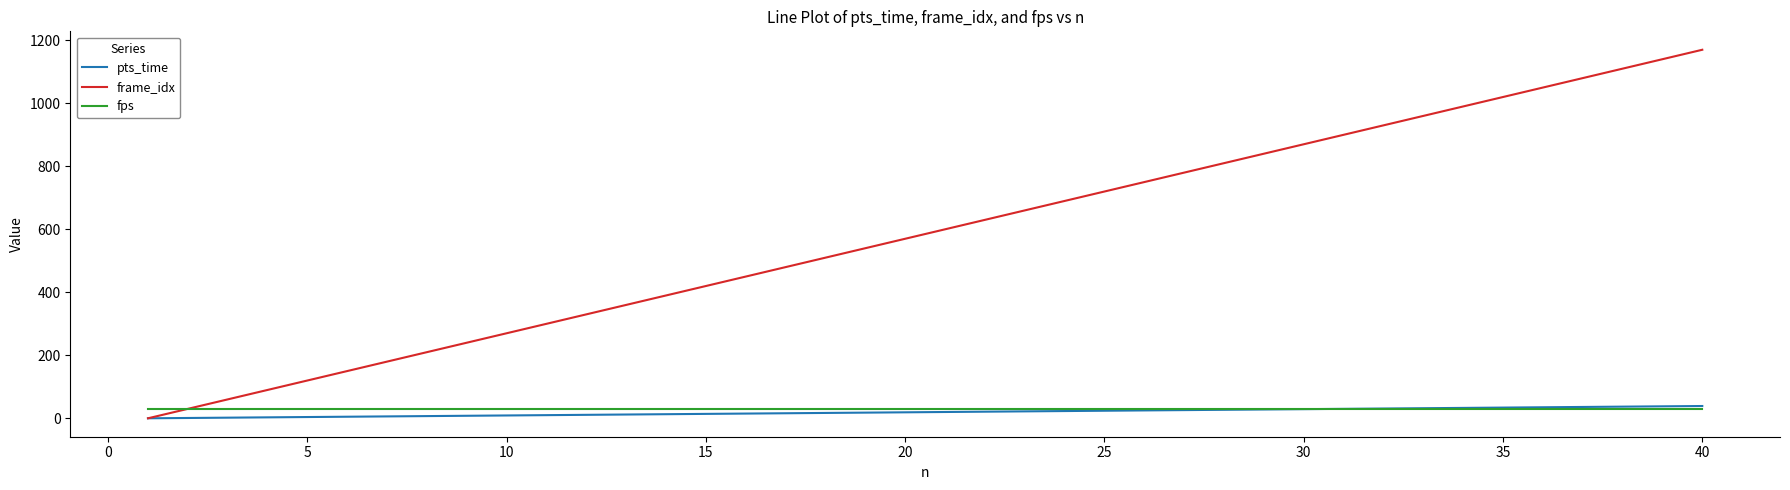

What is the sum of all fps values?

1200